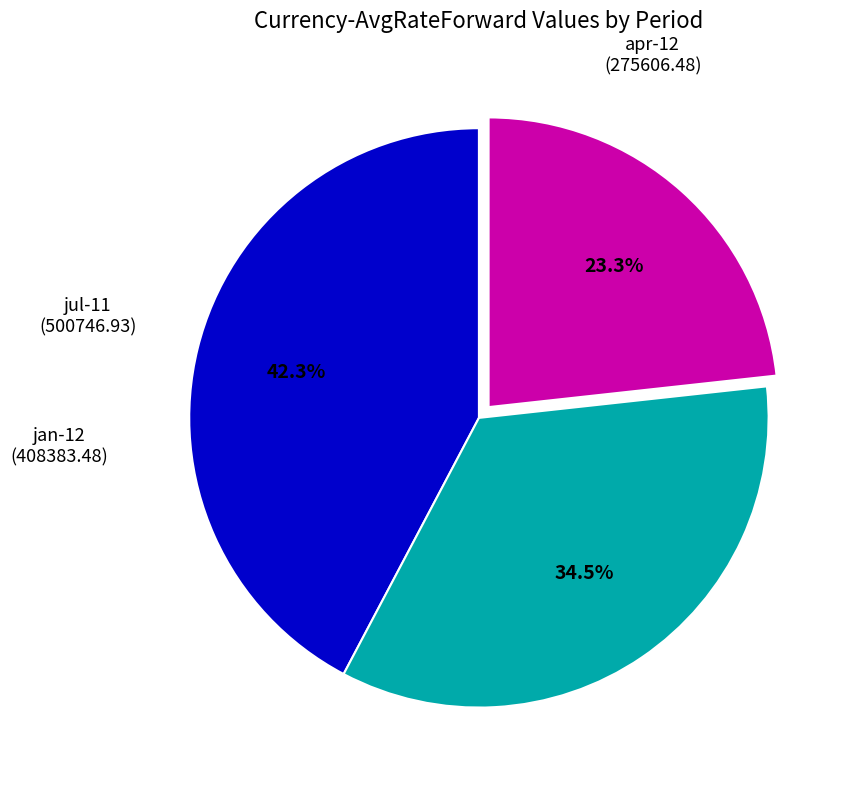

How many segments does this pie chart have?

3